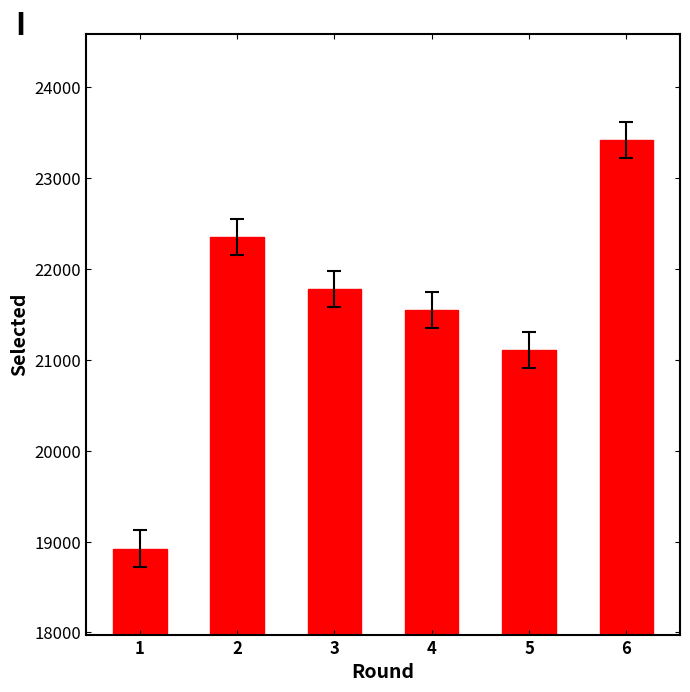

At which label does the data first exceed 21779?

2